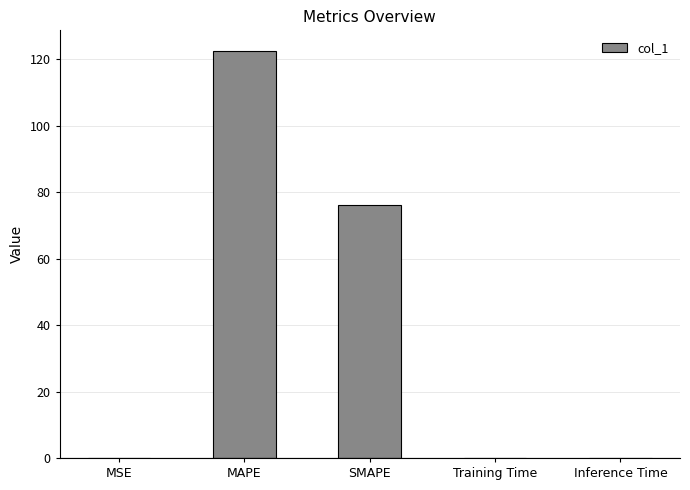

Is it true that the value at Inference Time is 0.0?

True